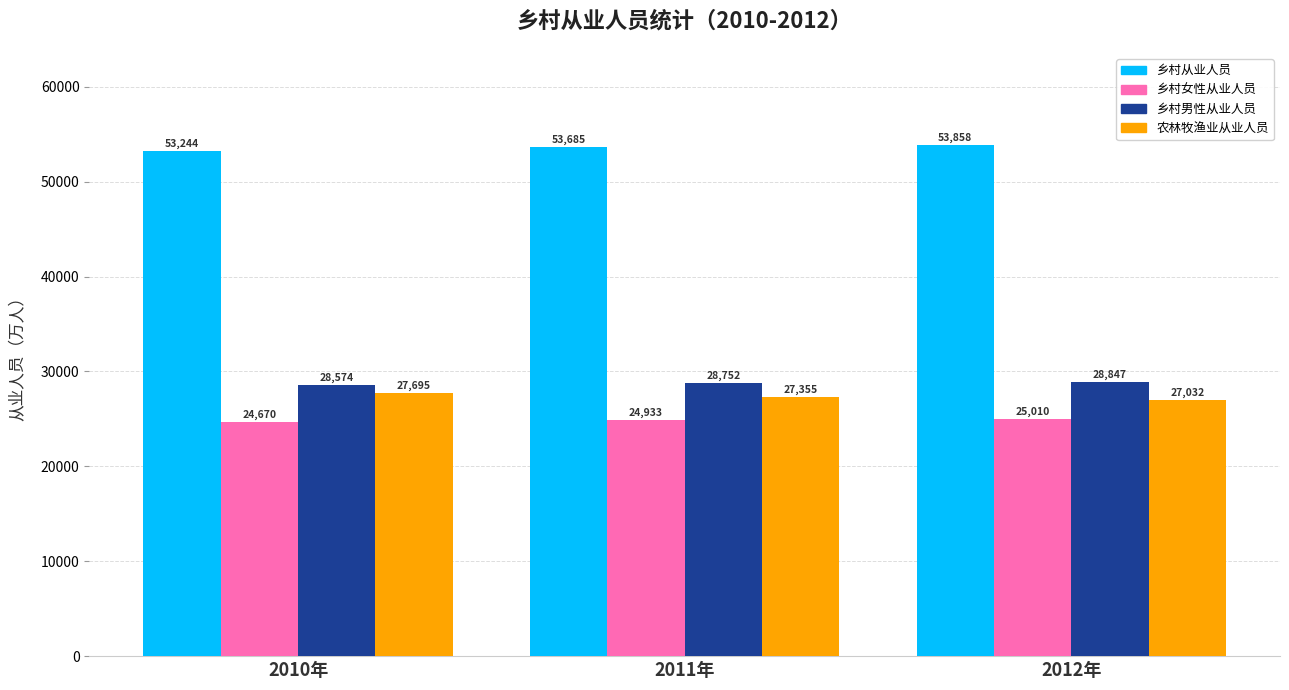

At 2010年, list the series in order from smallest to largest.

乡村女性从业人员, 农林牧渔业从业人员, 乡村男性从业人员, 乡村从业人员